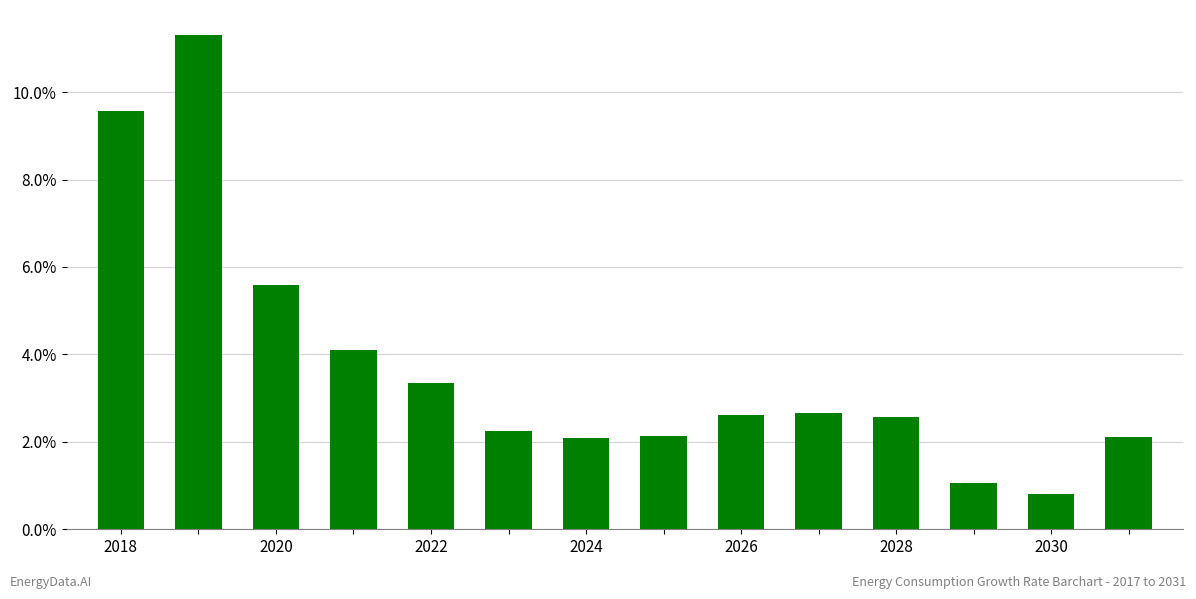

Are the bars horizontal?

No